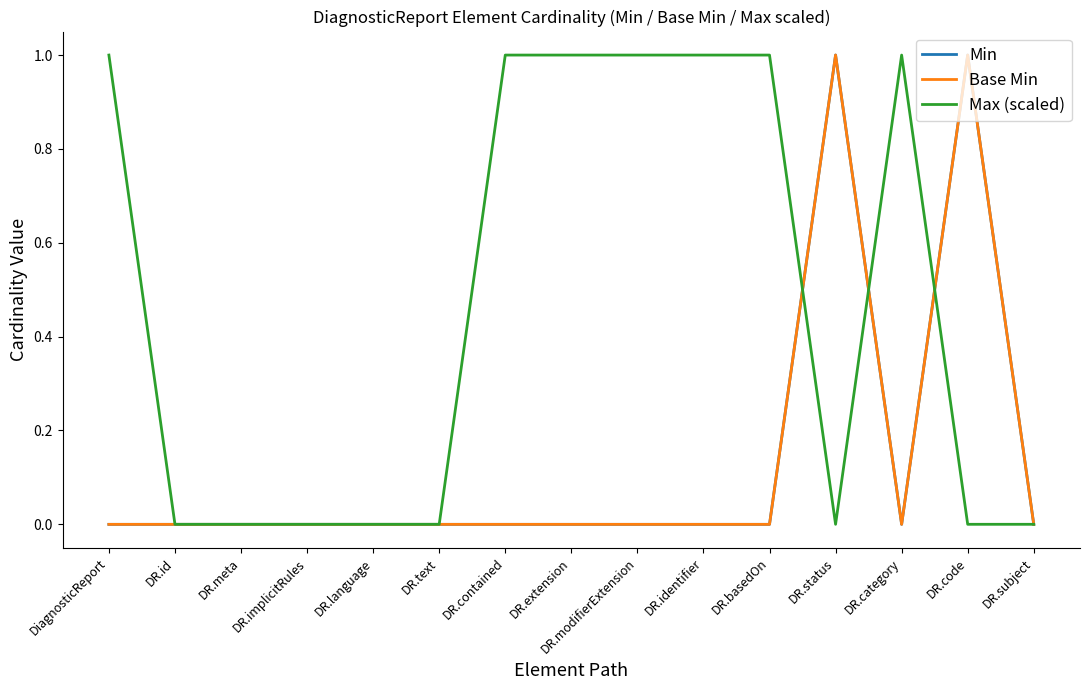

After their last crossing, which series has the higher values: Base Min or Max (scaled)?

Max (scaled)